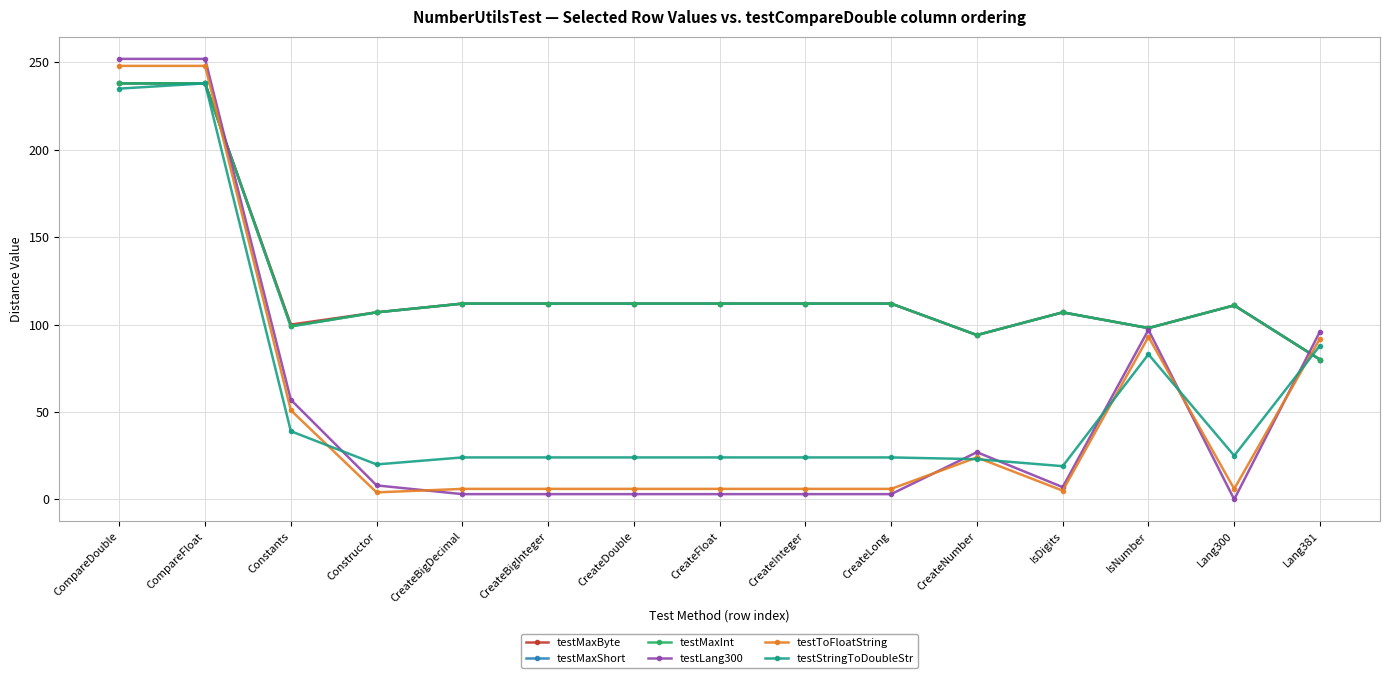

How many intersections are there between testLang300 and testMaxInt?

2